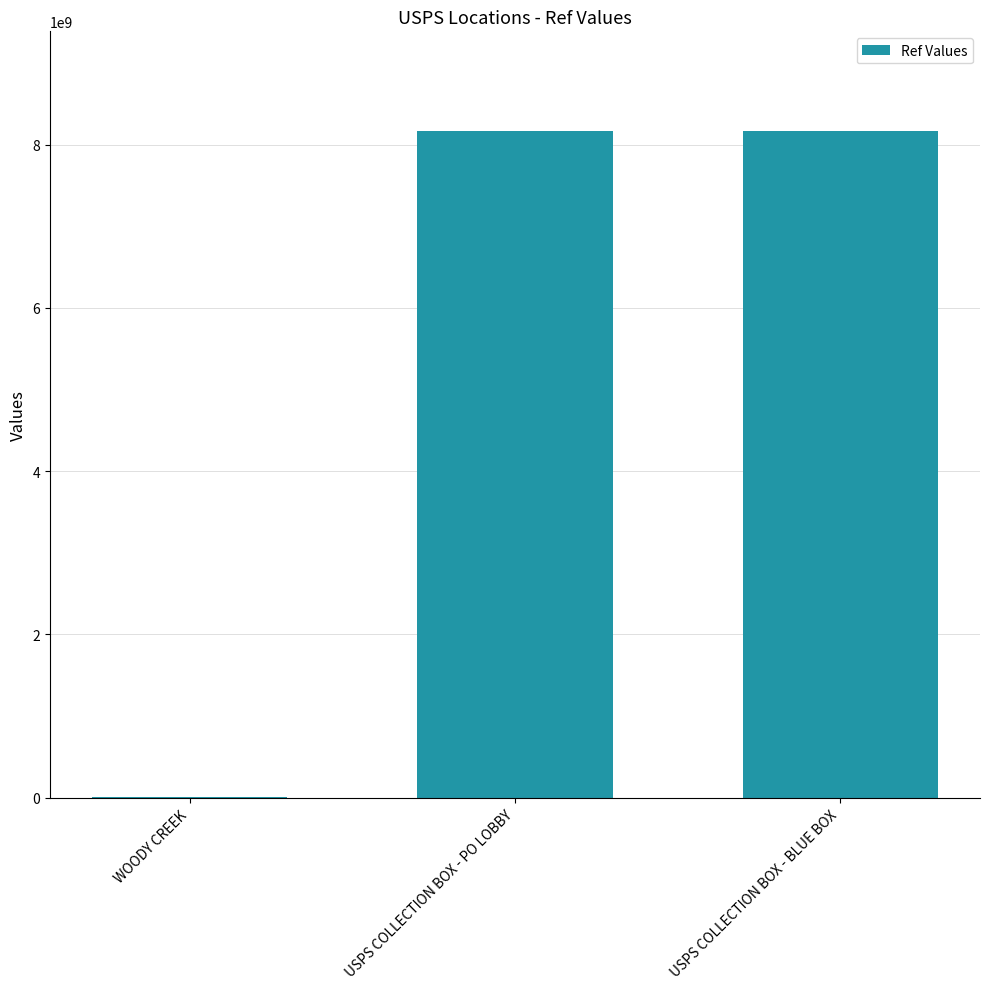

What is the difference between the values at USPS COLLECTION BOX - PO LOBBY and USPS COLLECTION BOX - BLUE BOX?

1